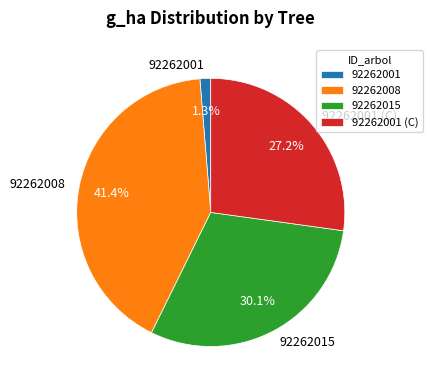

Does 92262008 represent more than half of the total?

No